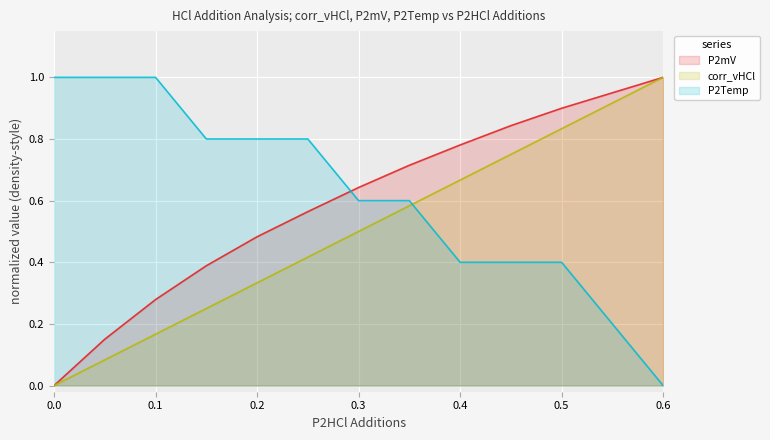

At which category is the sum across all series the highest?

0.5